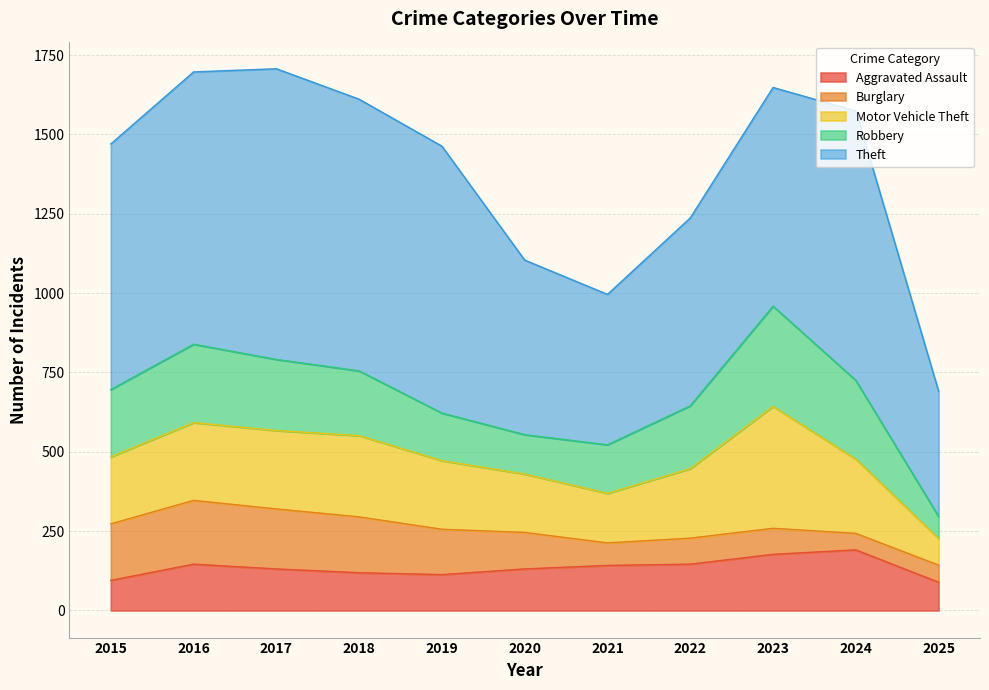

True or false: Robbery and Burglary cross at least once.

False